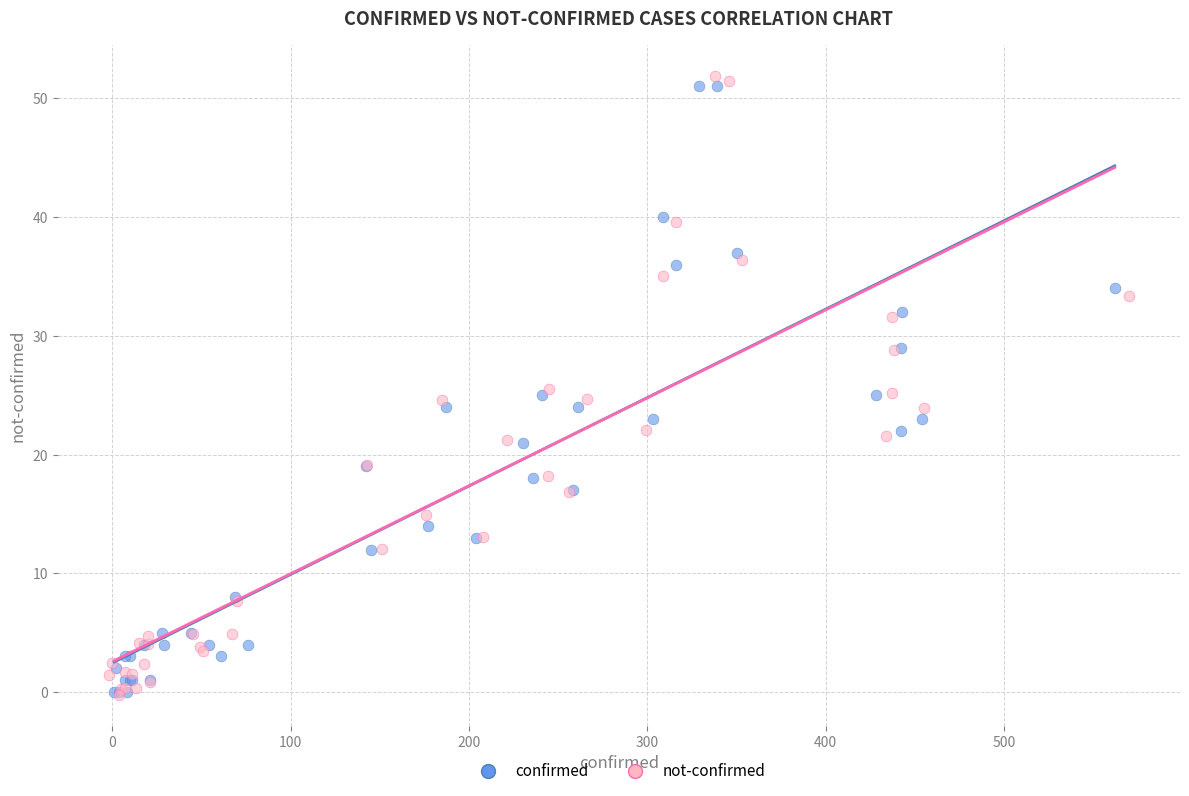

What are all the series names shown in the legend?

confirmed, not-confirmed